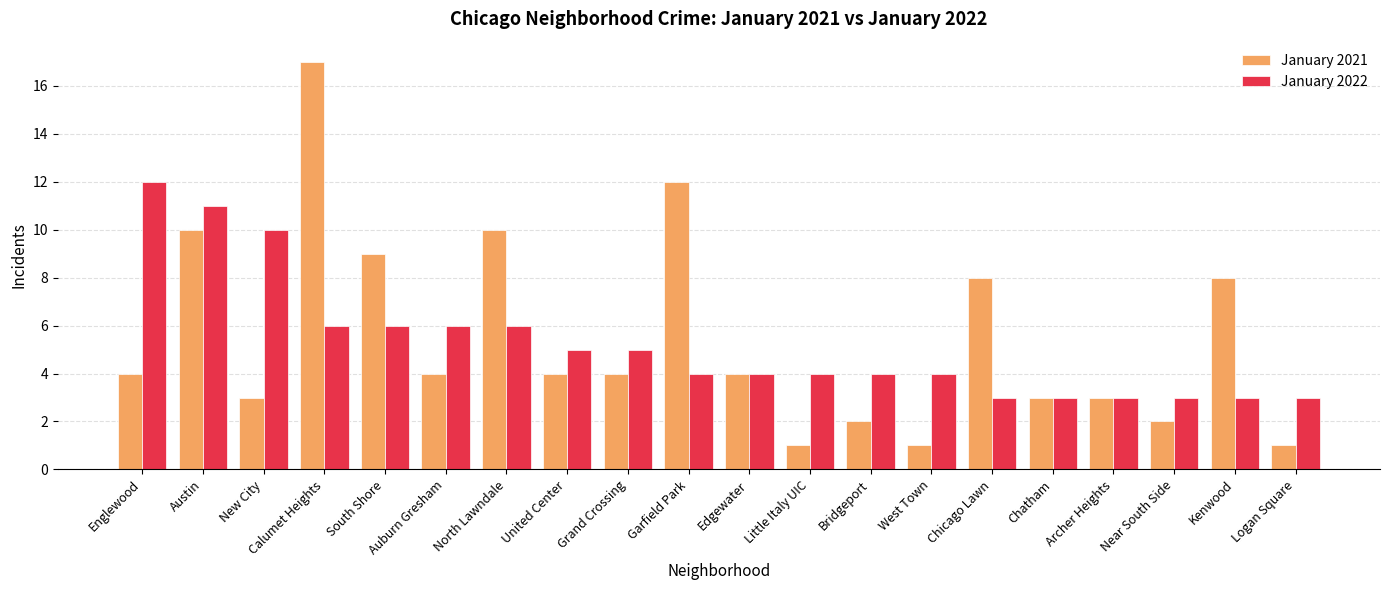

What is the value of the January 2022 bar at the 5th from the left?

6